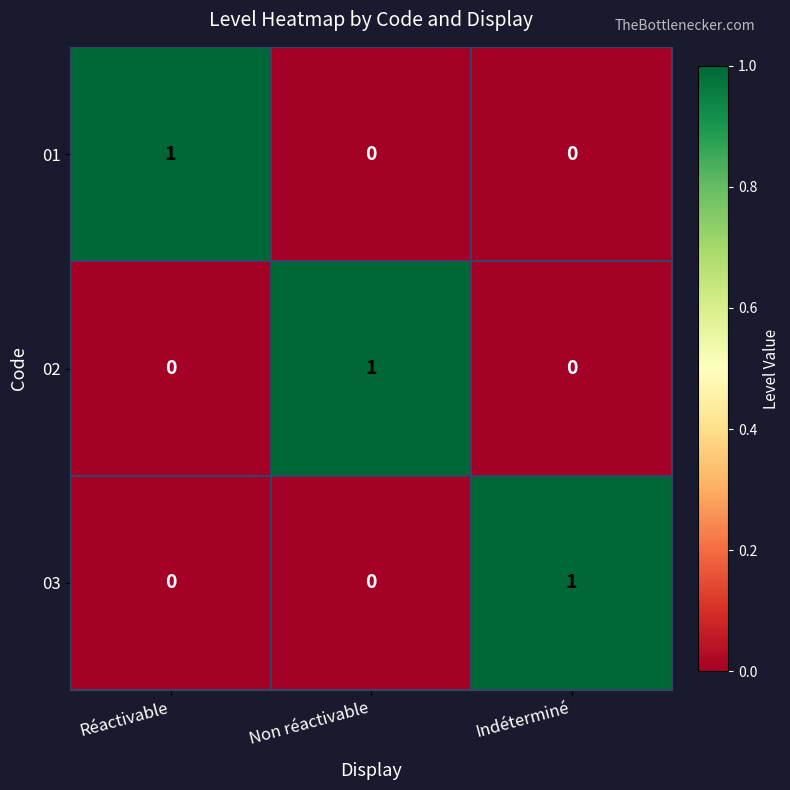

What is the maximum value shown in the chart?

1